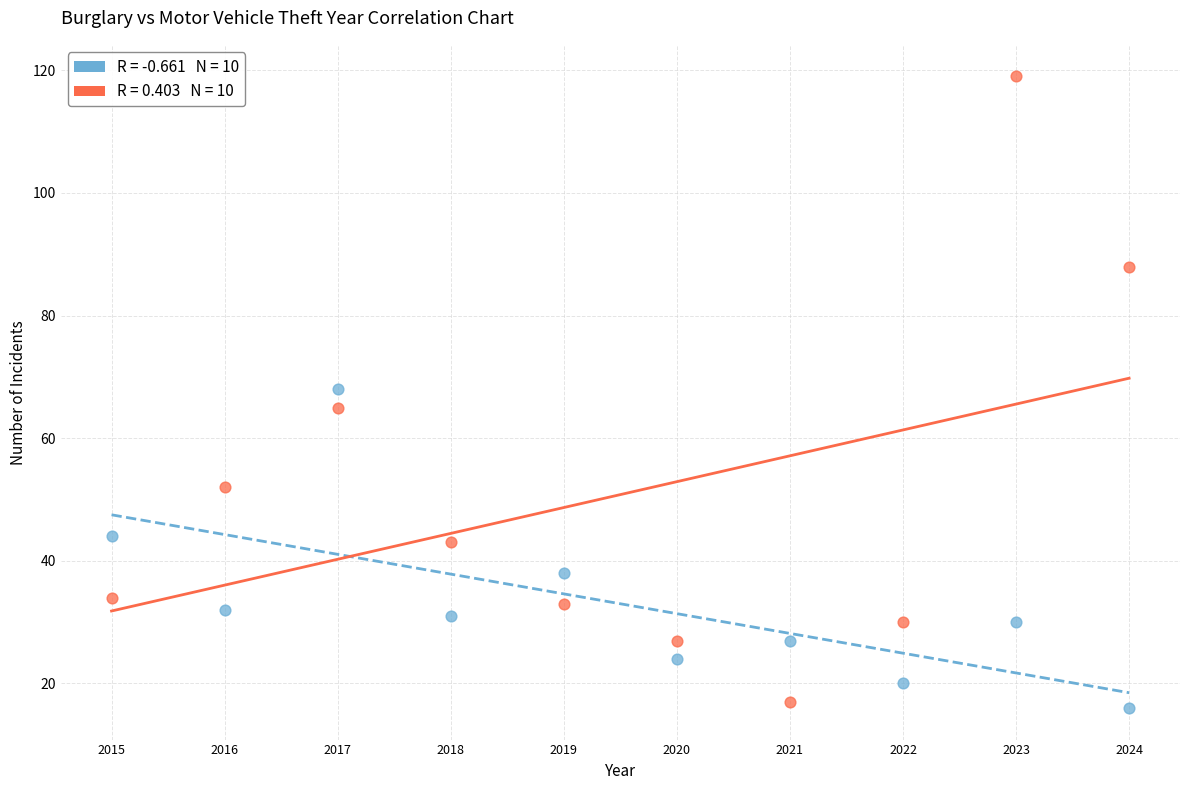

Across all data points, what is the range of X values (max minus min)?

9